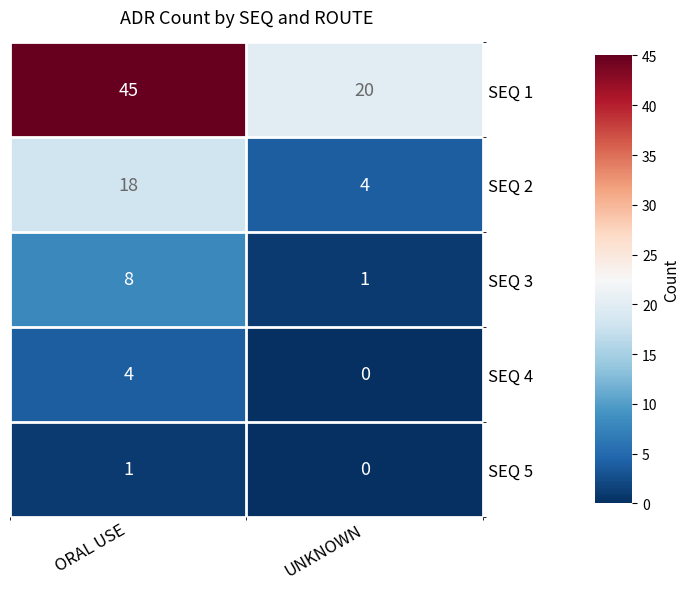

Which series has the largest range (max minus min)?

SEQ 1